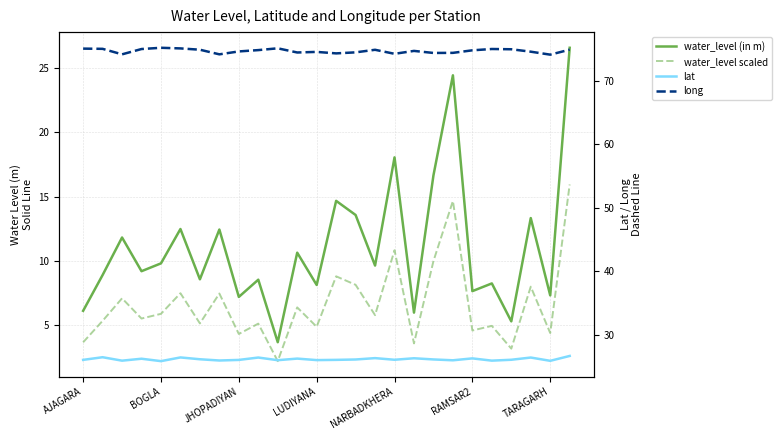

What is the difference between the second highest and minimum values in the lat series?

0.6